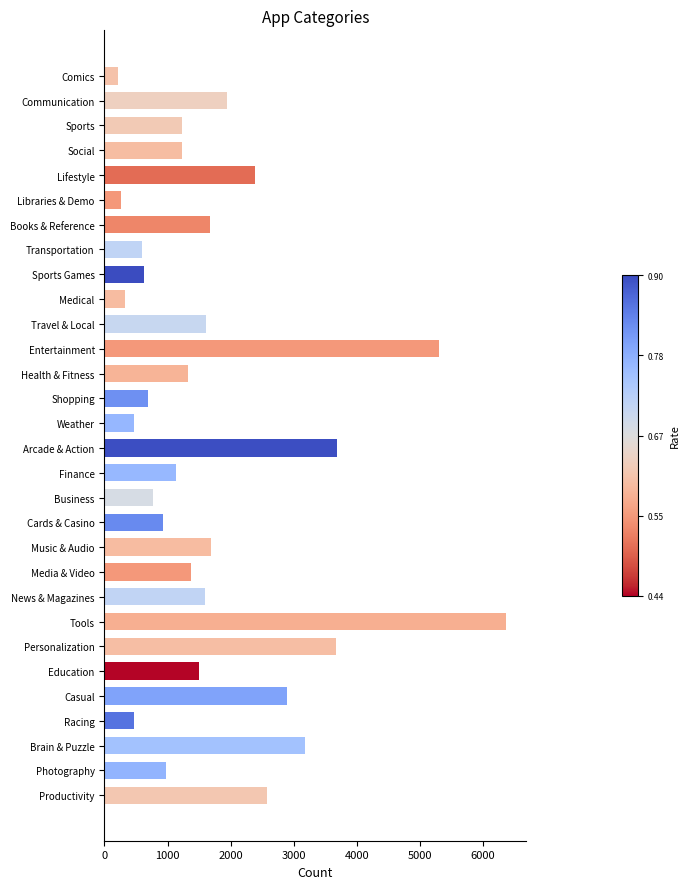

Approximately how many times larger is the value at Casual compared to Lifestyle?

1.2